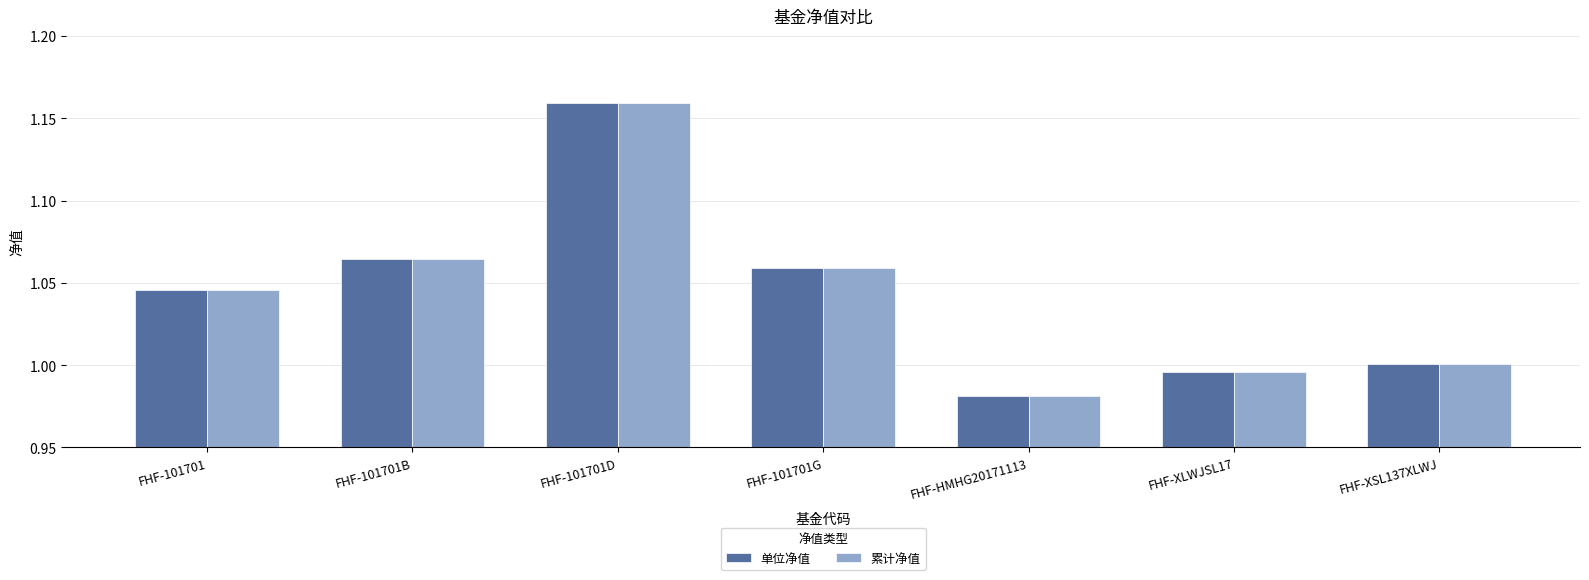

What is the sum of all 累计净值 values?

7.3